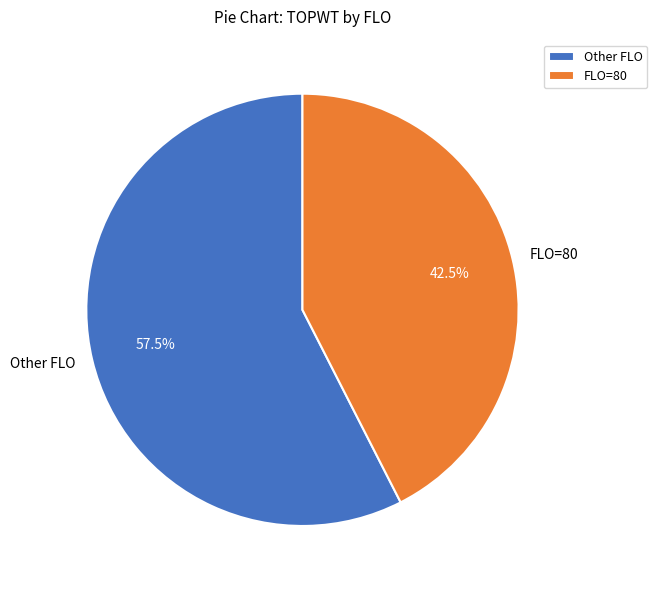

Does any single category account for the majority?

Yes